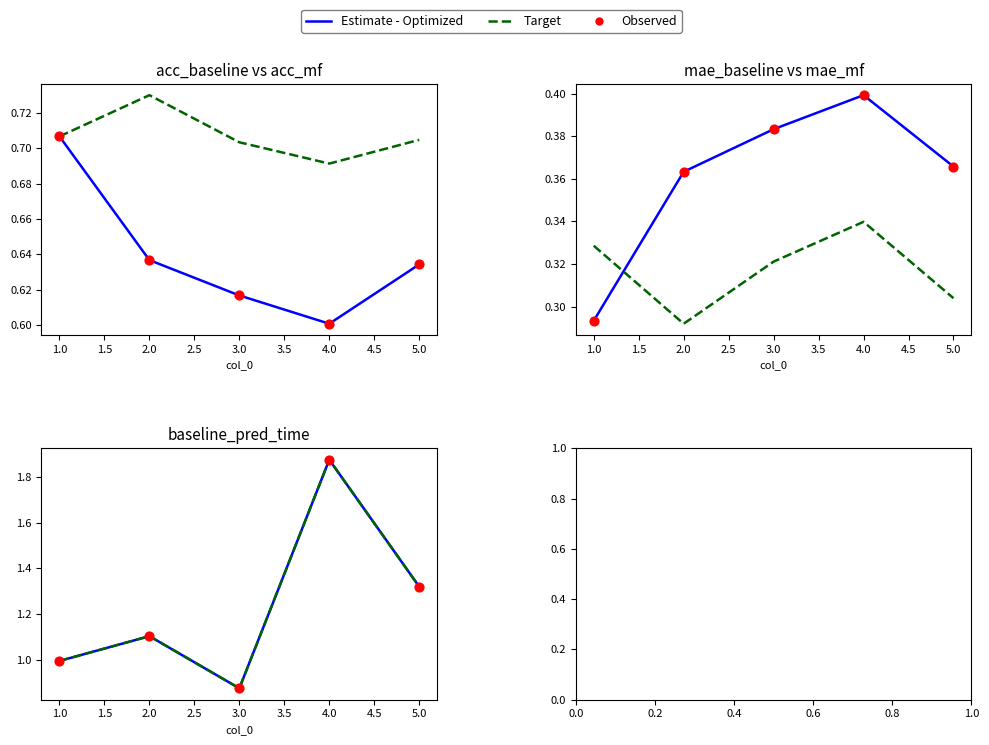

Which series has the largest Y range (max minus min)?

Estimate - Optimized